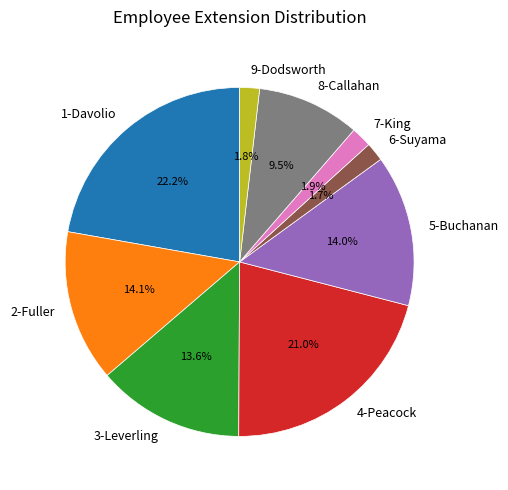

True or false: 4-Peacock accounts for 21% of the total.

True